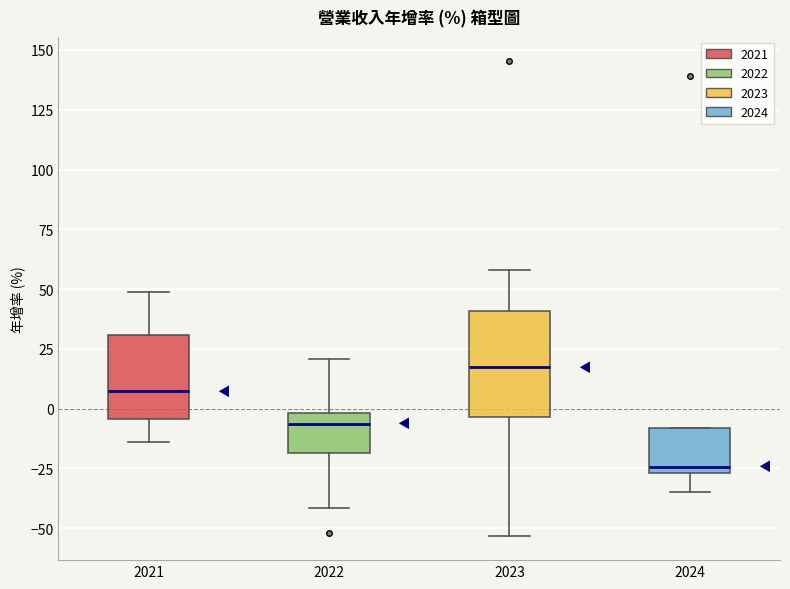

Where does the upper whisker of the box at x = 2022 end on the y-axis? The values are not printed on the chart, so give them approximately, as read against the axis.

20